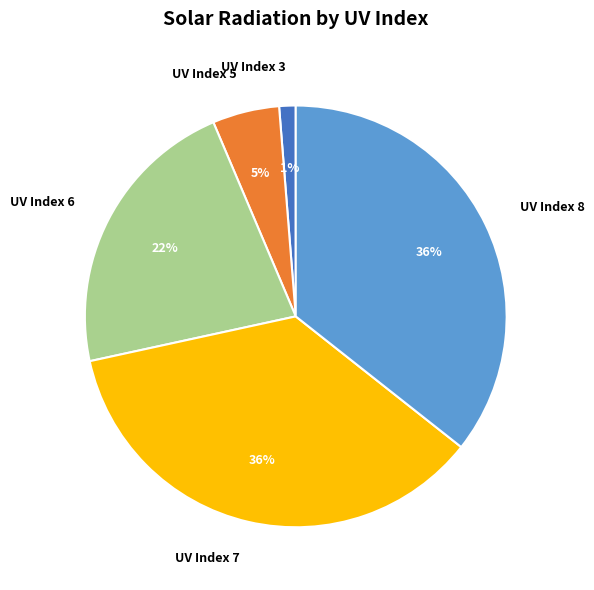

Between UV Index 6 and UV Index 3, which is larger?

UV Index 6